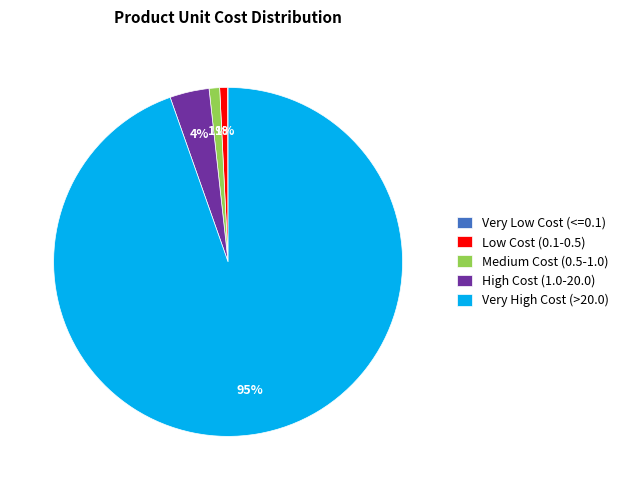

Is it true that Medium Cost (0.5-1.0) is 1% of the pie?

True